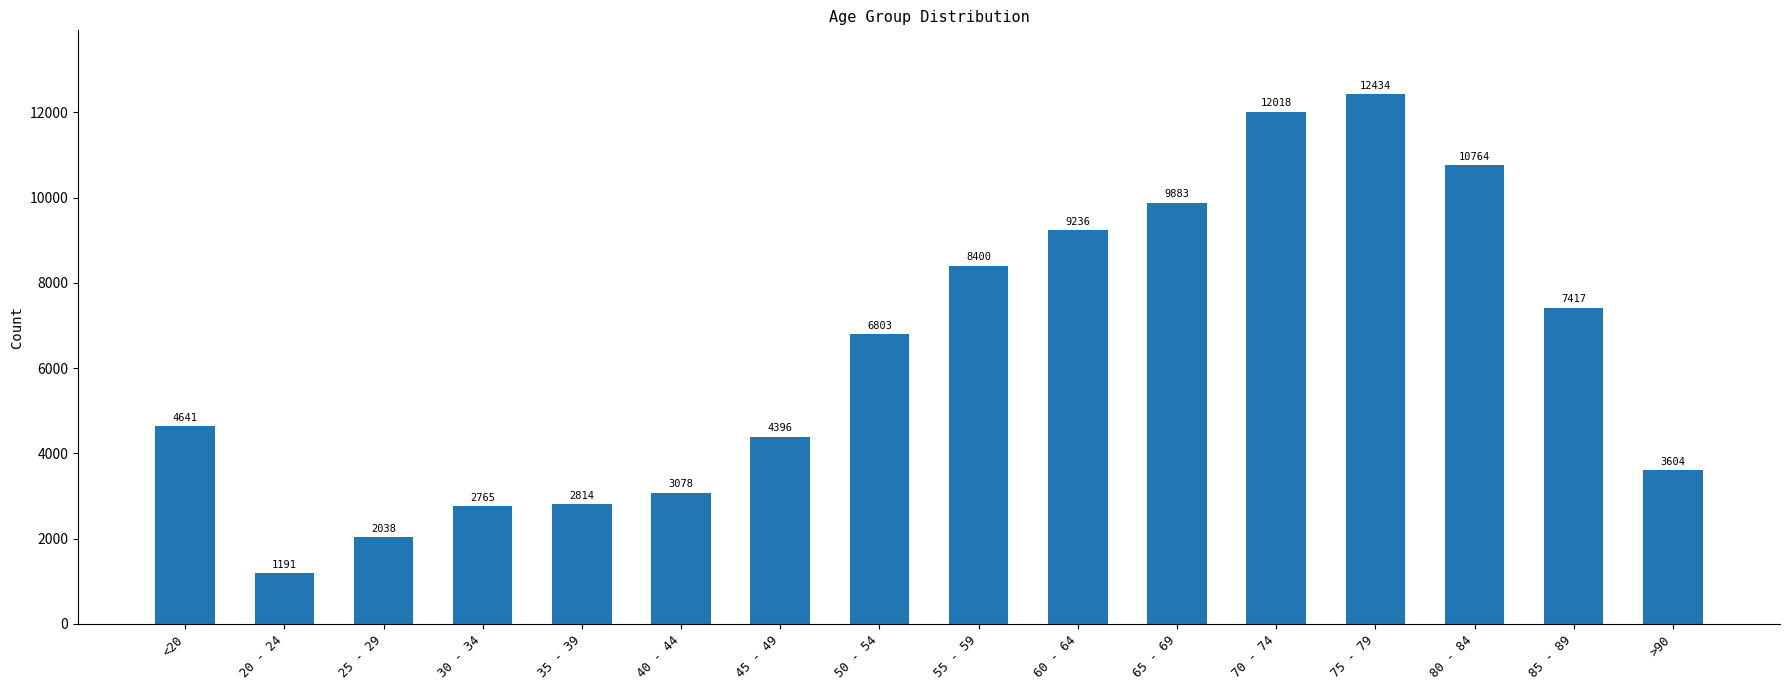

Rank the categories by value from lowest to highest.

20 - 24, 25 - 29, 30 - 34, 35 - 39, 40 - 44, >90, 45 - 49, <20, 50 - 54, 85 - 89, 55 - 59, 60 - 64, 65 - 69, 80 - 84, 70 - 74, 75 - 79